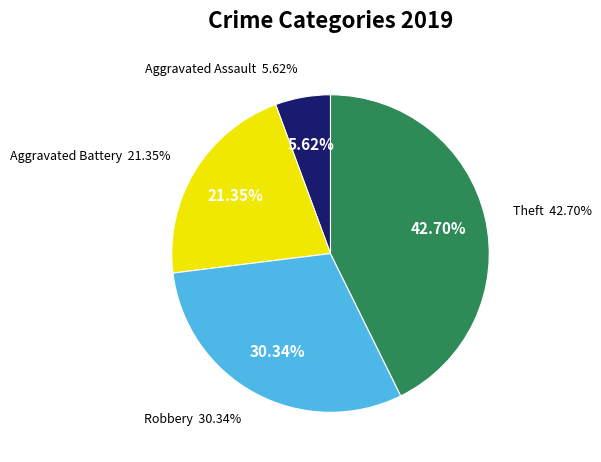

To the nearest percent, what is the difference between the largest and smallest slice percentages?

37%